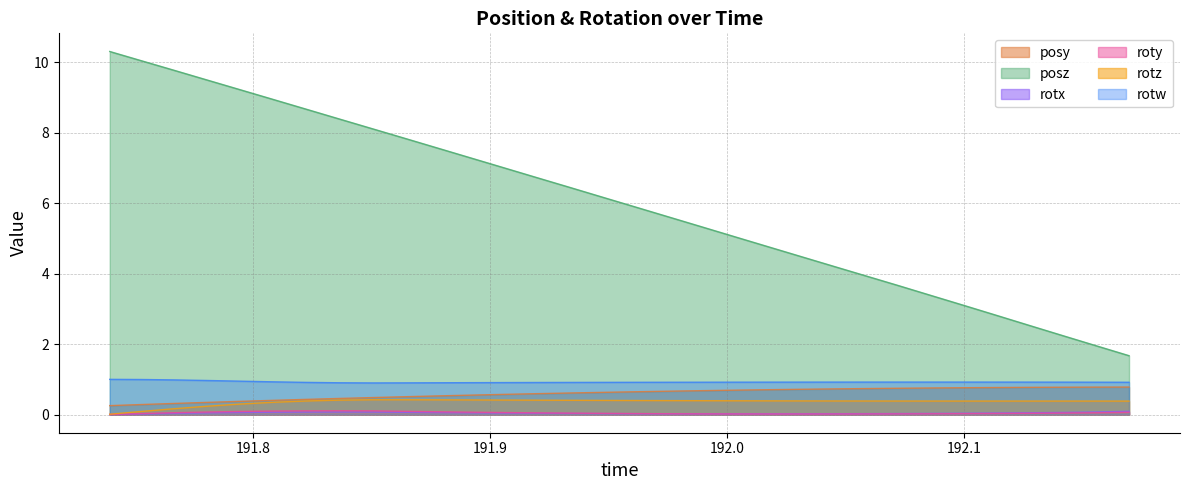

Reading left to right, list all the values displayed in this chart.

posy: 0.3	0.3	0.3	0.3	0.4	0.4	0.4	0.5	0.5	0.5	0.5	0.6	0.6	0.6	0.6	0.6	0.6	0.7	0.7	0.7	0.7	0.7	0.7	0.7	0.7	0.8	0.8	0.8	0.8	0.8	0.8	0.8
posz: 10.3	10.0	9.8	9.5	9.2	8.9	8.7	8.4	8.1	7.8	7.6	7.3	7.0	6.7	6.5	6.2	5.9	5.6	5.3	5.1	4.8	4.5	4.2	3.9	3.7	3.4	3.1	2.8	2.5	2.2	2.0	1.7
rotx: 0.0	0.0	0.0	0.0	0.1	0.1	0.1	0.1	0.1	0.1	0.1	0.0	0.0	0.0	0.0	0.0	0.0	0.0	0.0	0.0	0.0	0.0	0.0	0.0	0.0	0.0	0.0	0.0	0.1	0.1	0.1	0.1
roty: 0.0	0.0	0.1	0.1	0.1	0.1	0.1	0.1	0.1	0.1	0.1	0.1	0.1	0.0	0.0	0.0	0.0	0.0	0.0	0.0	0.0	0.0	0.0	0.0	0.0	0.0	0.0	0.0	0.0	0.0	0.1	0.1
rotz: 0.0	0.1	0.2	0.2	0.3	0.3	0.4	0.4	0.4	0.4	0.4	0.4	0.4	0.4	0.4	0.4	0.4	0.4	0.4	0.4	0.4	0.4	0.4	0.4	0.4	0.4	0.4	0.4	0.4	0.4	0.4	0.4
rotw: 1.0	1.0	1.0	1.0	0.9	0.9	0.9	0.9	0.9	0.9	0.9	0.9	0.9	0.9	0.9	0.9	0.9	0.9	0.9	0.9	0.9	0.9	0.9	0.9	0.9	0.9	0.9	0.9	0.9	0.9	0.9	0.9